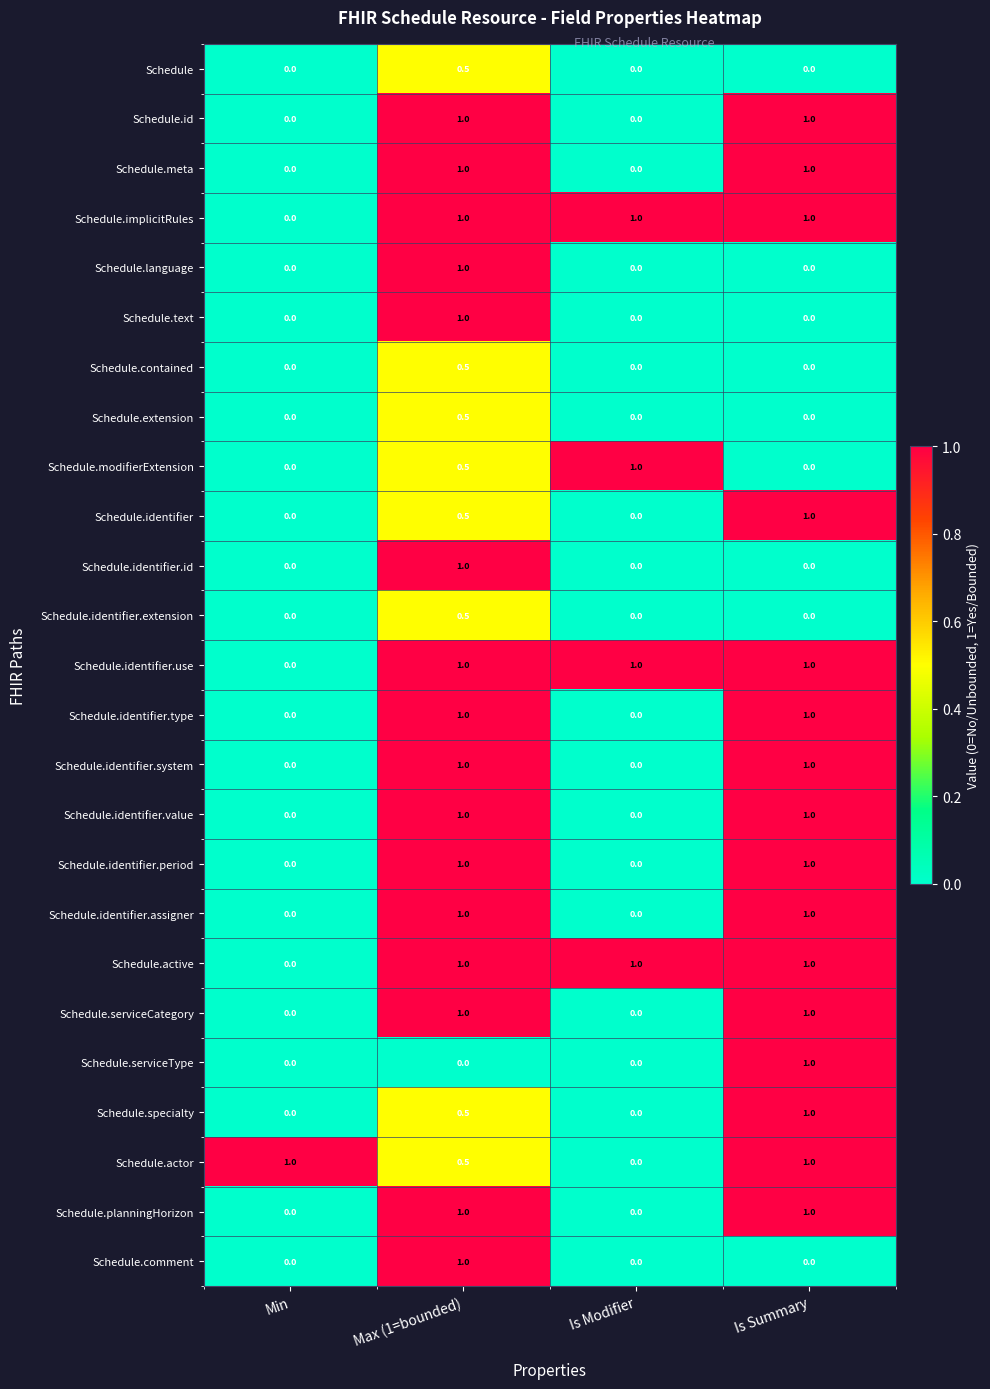

What is the difference between the maximum and minimum values in the Schedule.planningHorizon series?

1.0